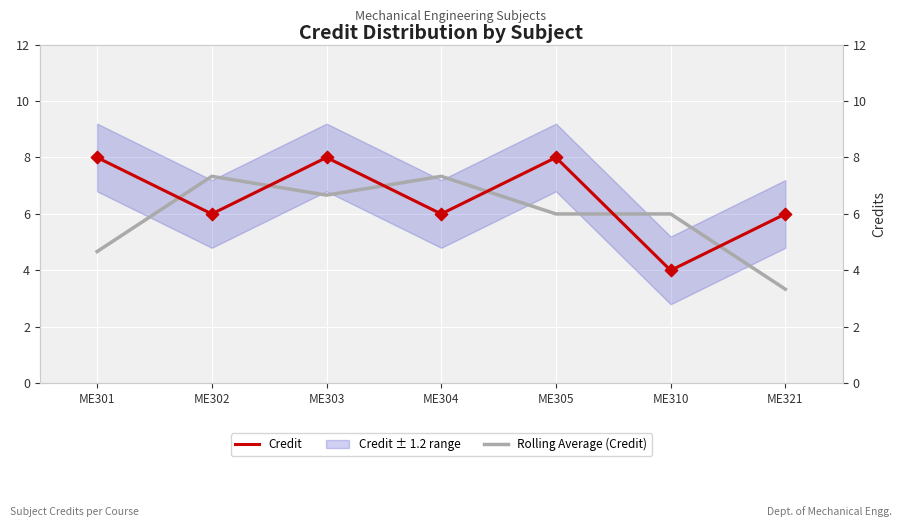

Is the value of Credit at ME302 greater than the value of Rolling Average (Credit) at ME302?

No